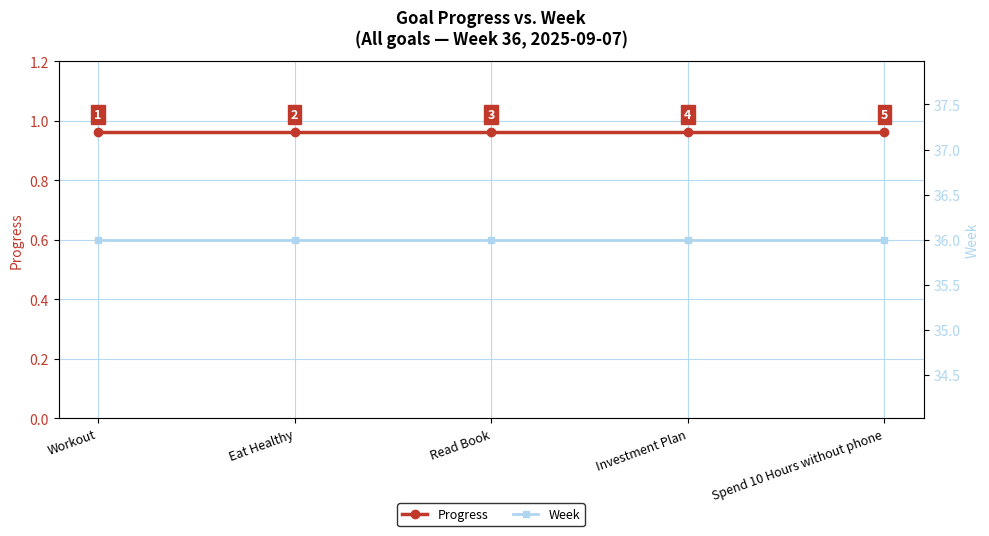

Reading left to right, list all the values displayed in this chart.

Progress: Workout=1.0	Eat Healthy=1.0	Read Book=1.0	Investment Plan=1.0	Spend 10 Hours without phone=1.0
Week: Workout=36.0	Eat Healthy=36.0	Read Book=36.0	Investment Plan=36.0	Spend 10 Hours without phone=36.0